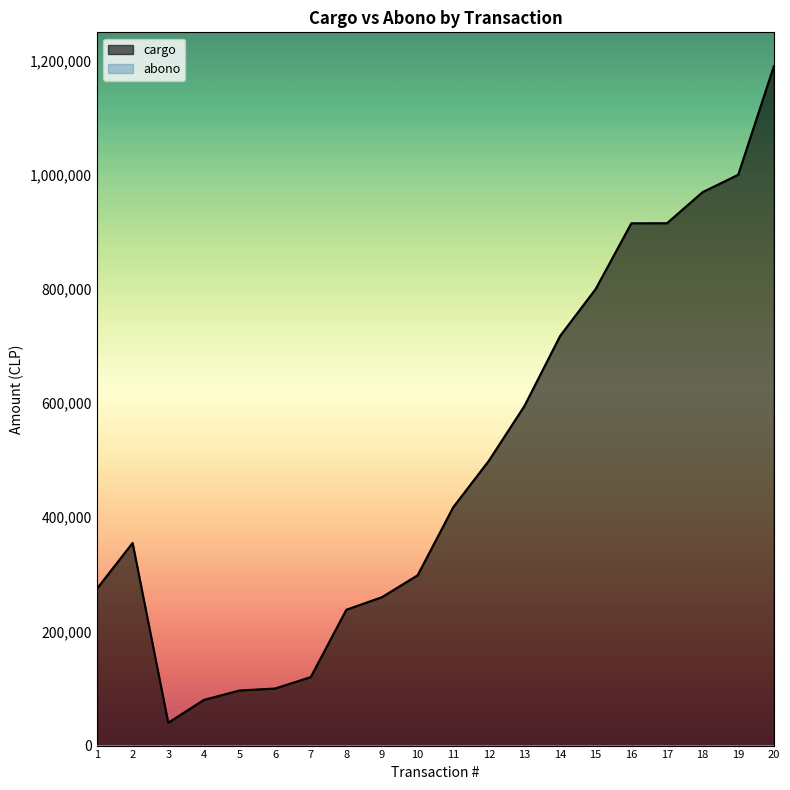

How many categories are shown in the chart?

20